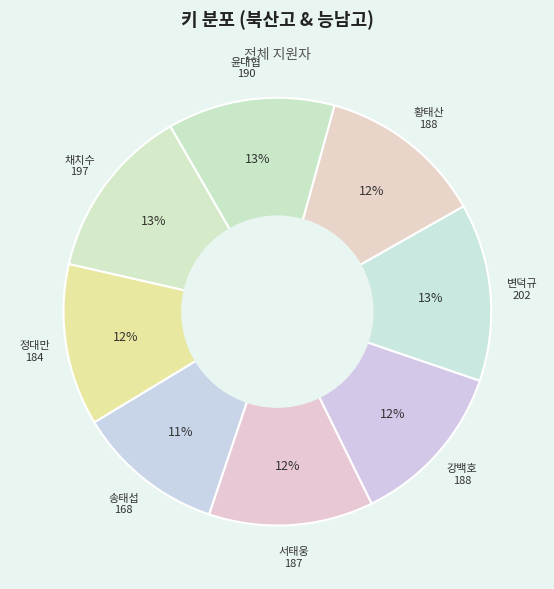

Is there a majority slice in this chart?

No